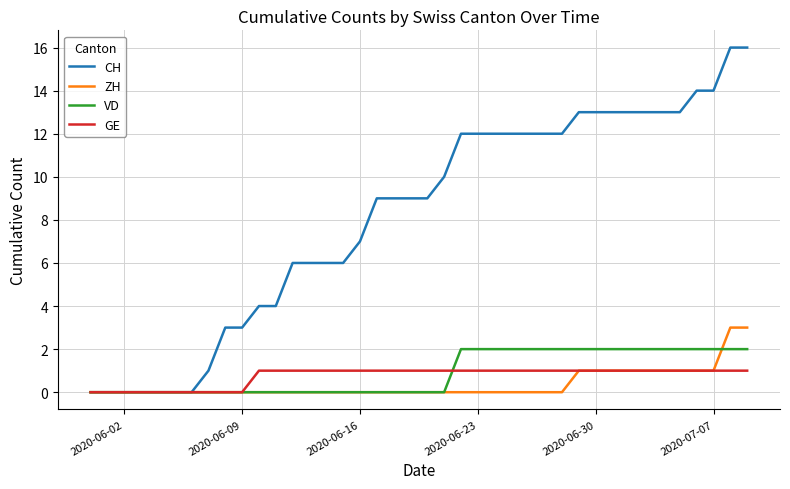

Which series has the largest total across all categories?

CH